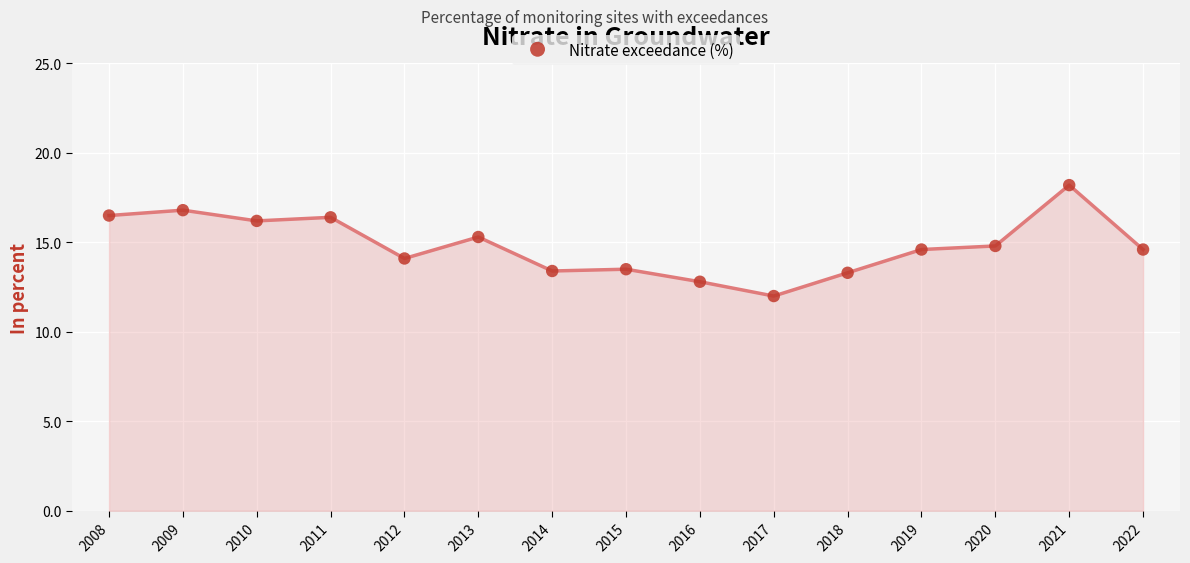

What is the range of Y values (max minus min)?

6.2